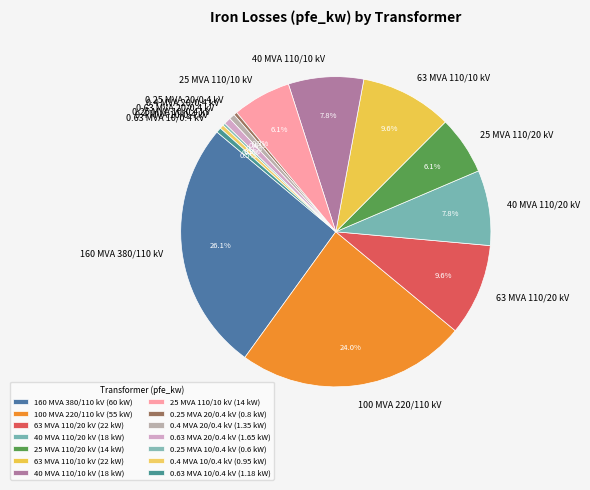

What portion of the pie excludes 25 MVA 110/20 kV?

93.9%